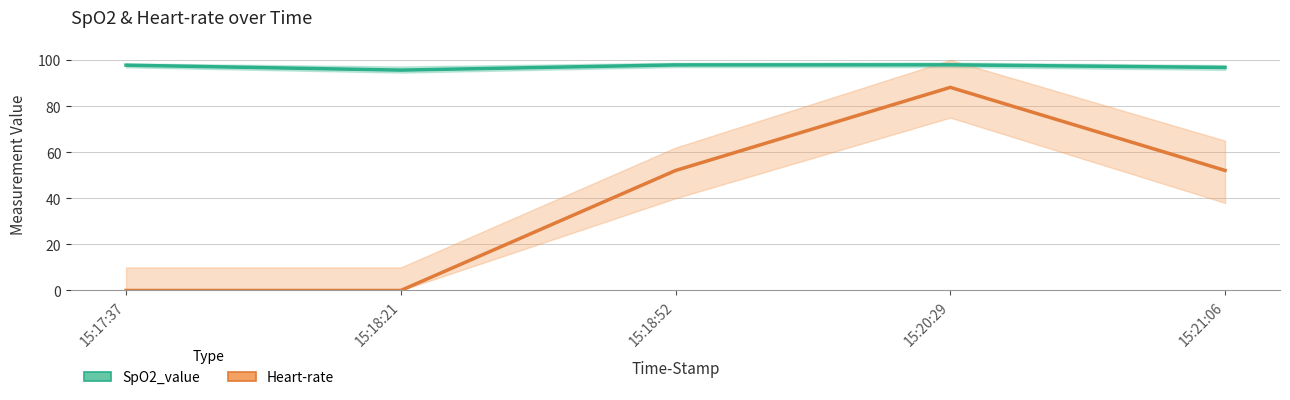

How many data points does each series have?

5